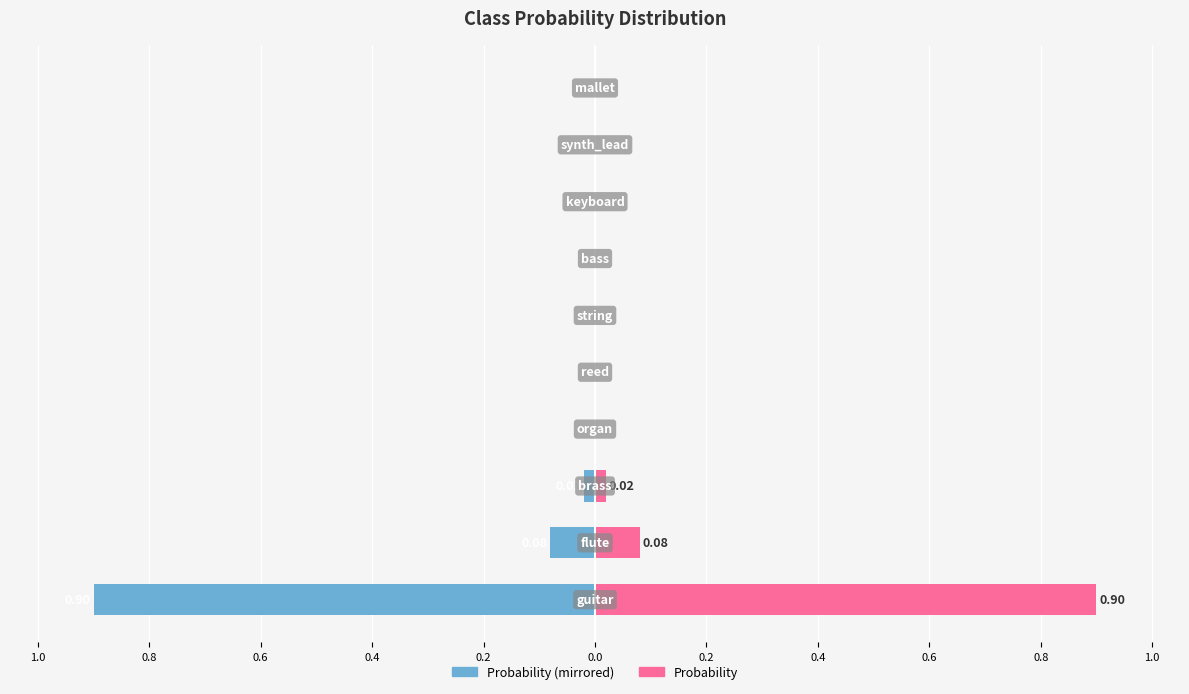

How many bars are there in each group?

2